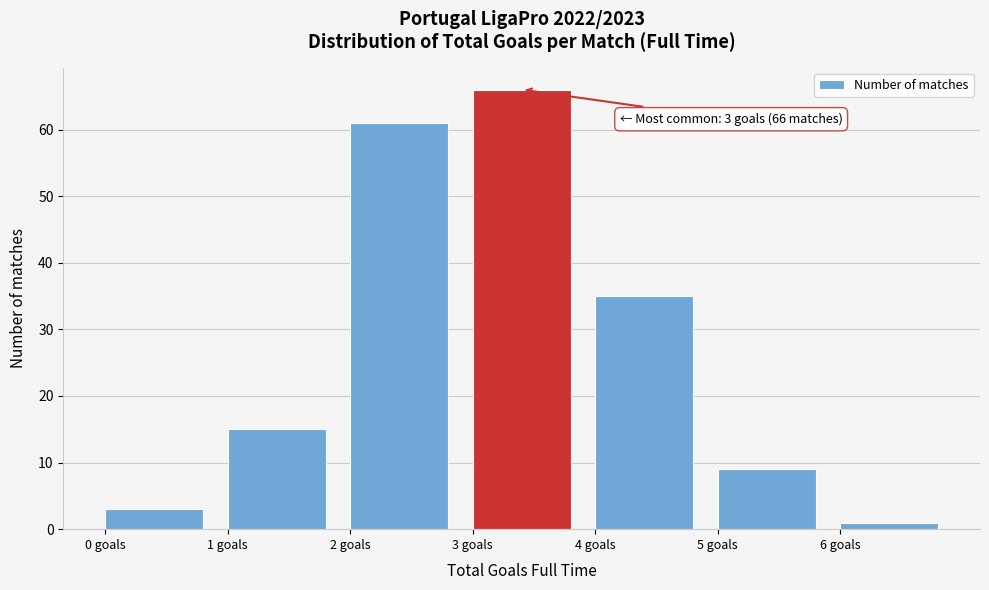

Which range on the x-axis has the tallest bar?

3 to 4